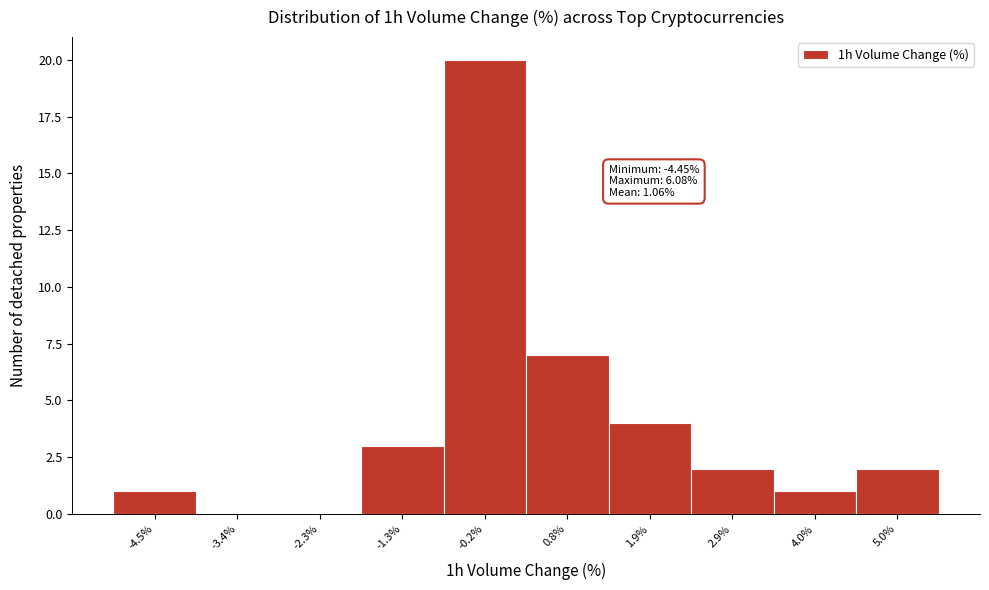

Reading left to right, extract all data points from this chart.

-4.5%=1	-3.4%=0	-2.3%=0	-1.3%=3	-0.2%=20	0.8%=7	1.9%=4	2.9%=2	4.0%=1	5.0%=2